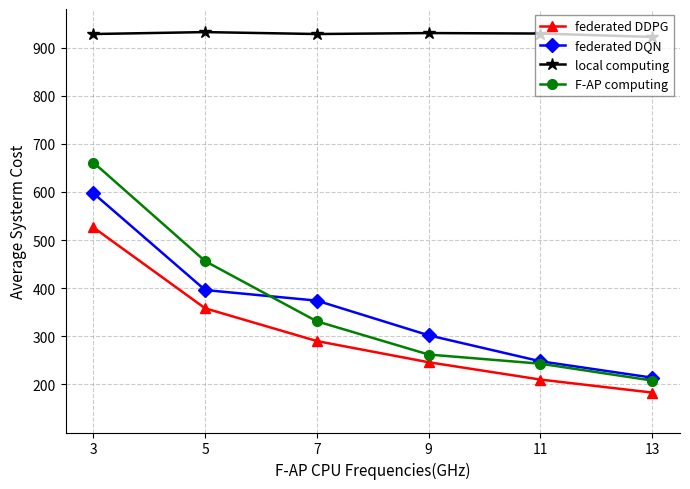

How many data points does each series have?

6